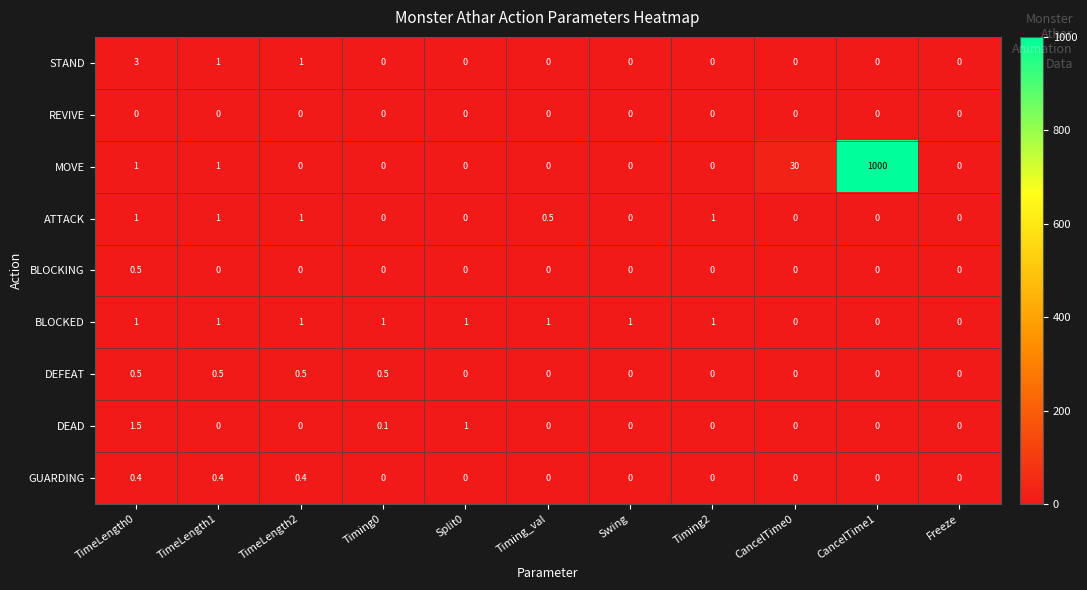

What is the spread (max minus min) of values at TimeLength0?

3.0